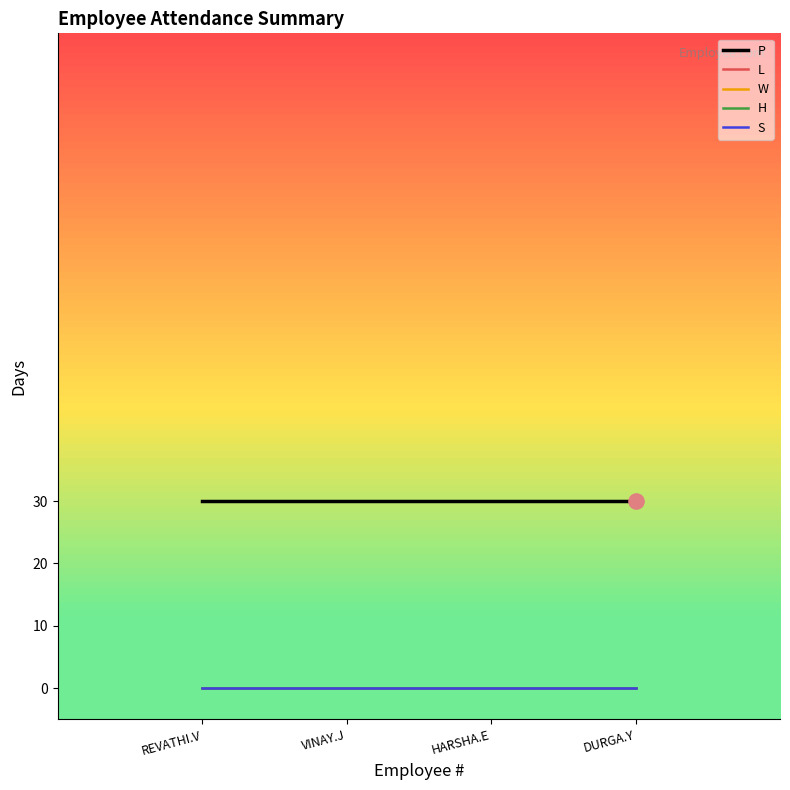

At how many categories does at least one series exceed 11?

4